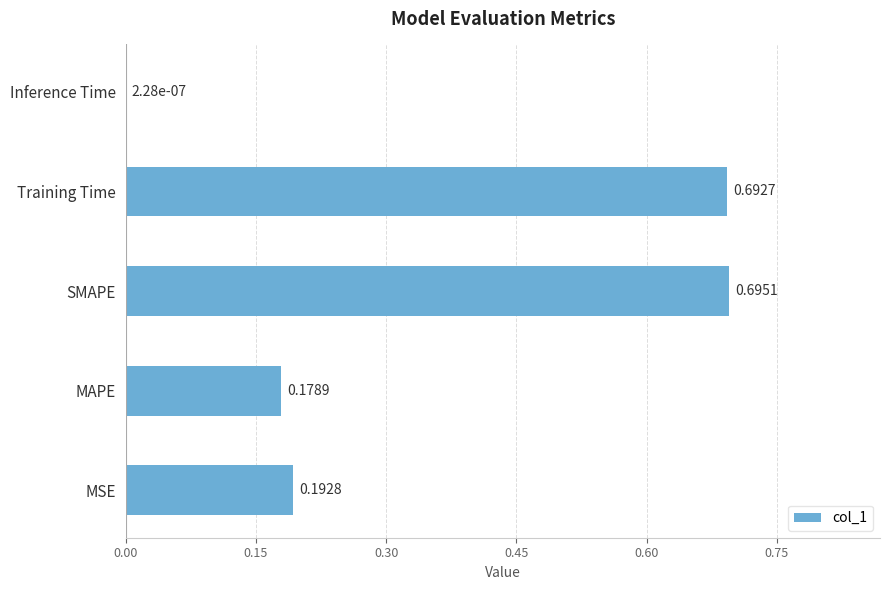

Which has a higher value, MAPE or SMAPE?

SMAPE